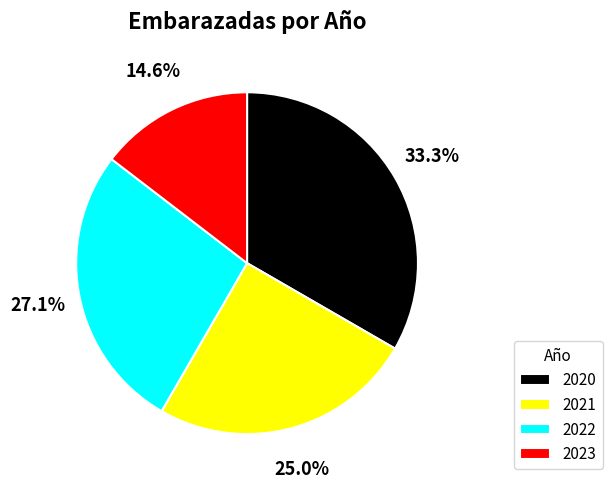

To the nearest percent, what is the difference between the 2022 and 2020 slice percentages?

6%